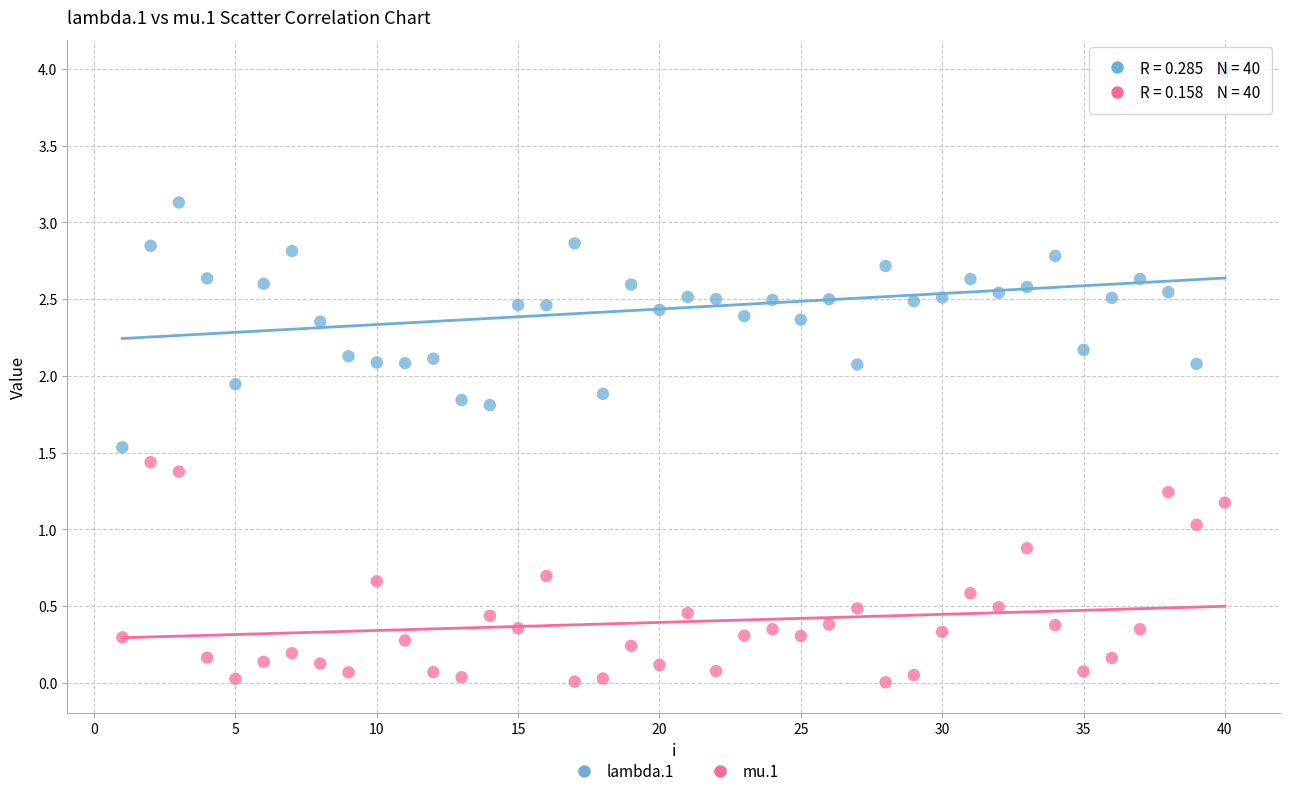

Which series reaches the minimum Y coordinate?

mu.1